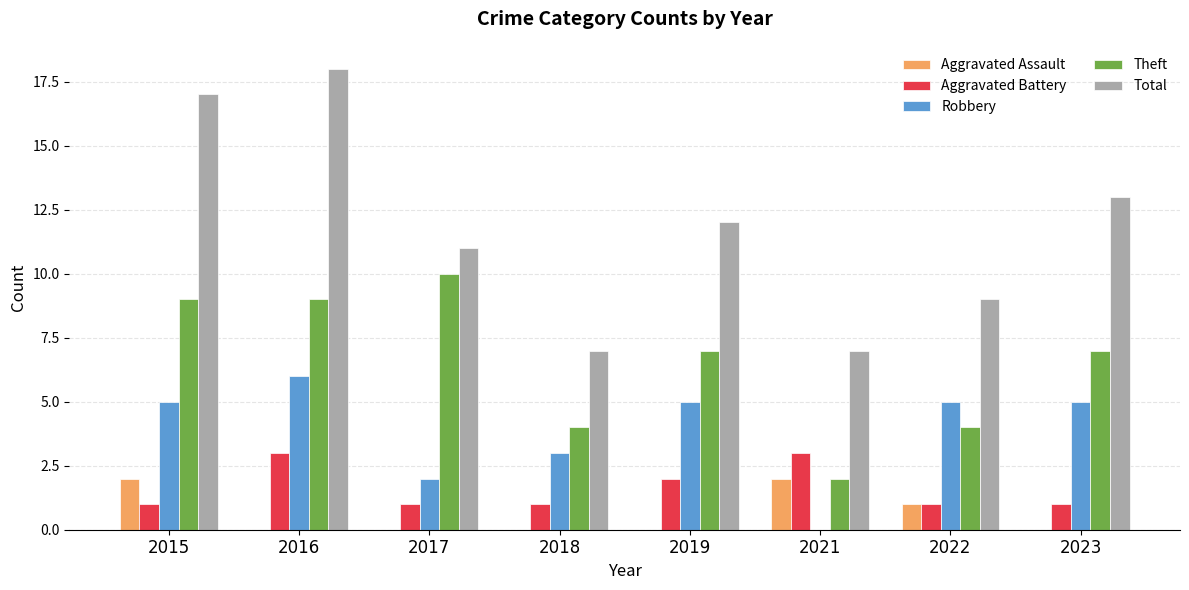

Reading left to right, transcribe all the data shown in this chart.

Aggravated Assault: 2015=2	2016=0	2017=0	2018=0	2019=0	2021=2	2022=1	2023=0
Aggravated Battery: 2015=1	2016=3	2017=1	2018=1	2019=2	2021=3	2022=1	2023=1
Robbery: 2015=5	2016=6	2017=2	2018=3	2019=5	2021=0	2022=5	2023=5
Theft: 2015=9	2016=9	2017=10	2018=4	2019=7	2021=2	2022=4	2023=7
Total: 2015=17	2016=18	2017=11	2018=7	2019=12	2021=7	2022=9	2023=13